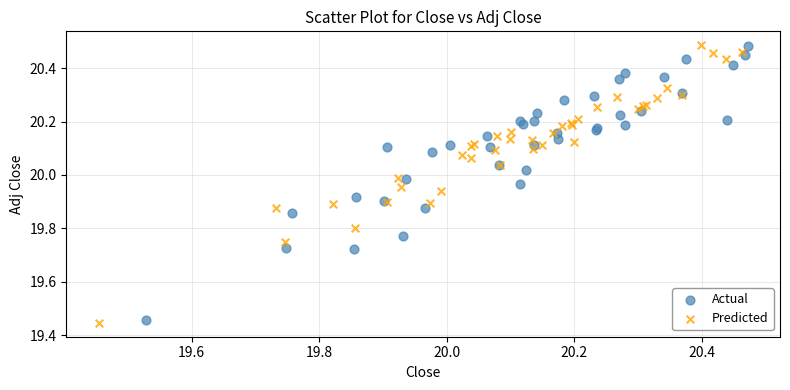

Which series has the widest spread of Y values?

Predicted